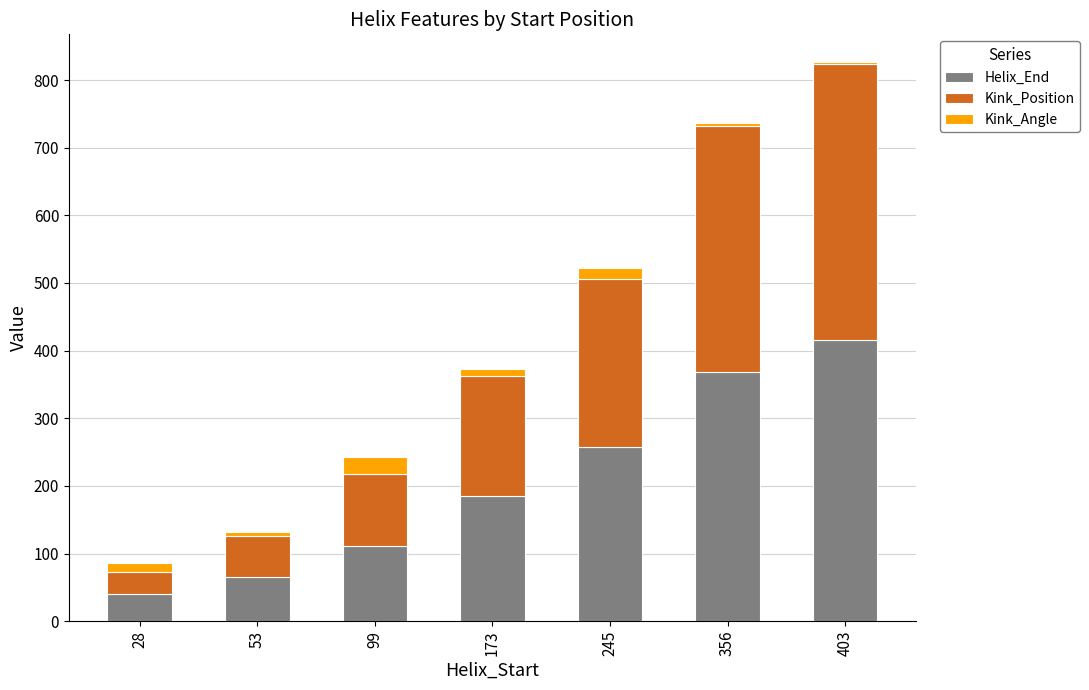

What is the sum of all Helix_End values?

1441.0